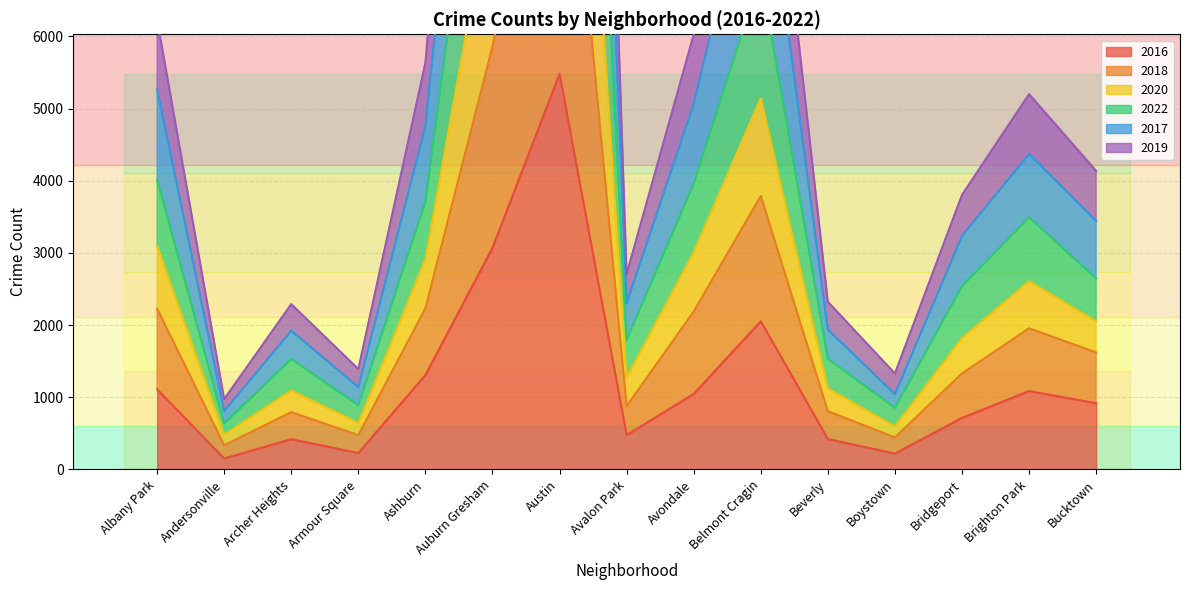

Is it true that 2016 equals 3403 at Belmont Cragin?

False